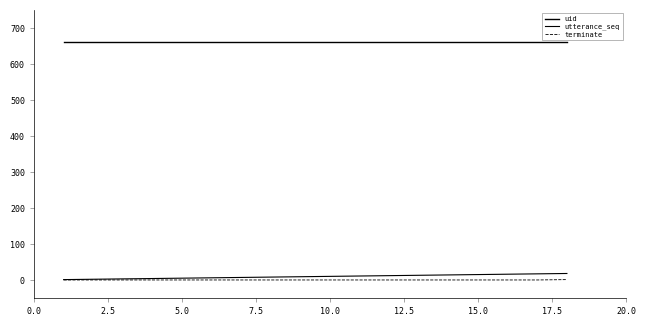

Does the chart have visible grid lines?

No